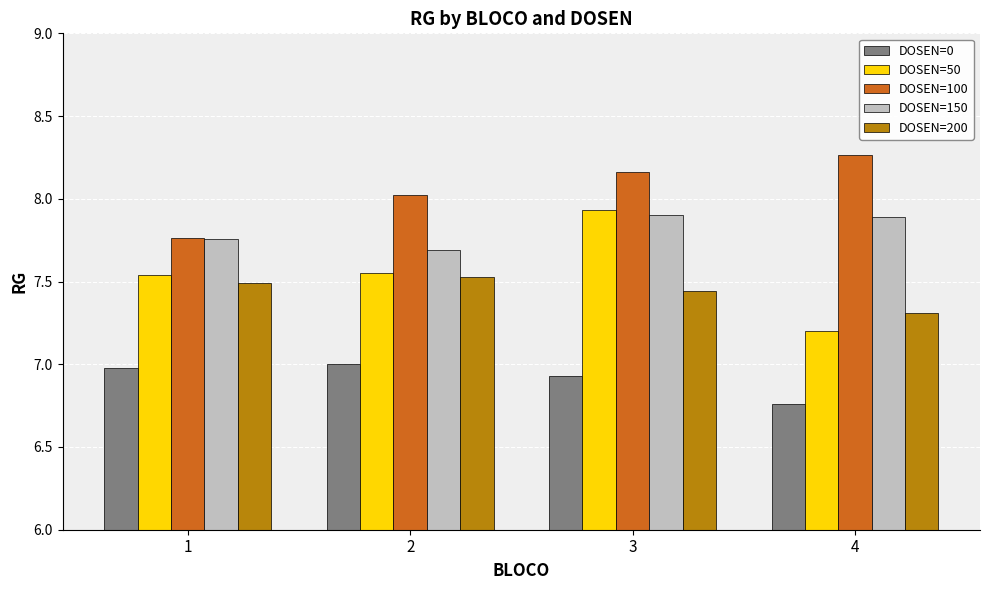

What is the total value across all series at 4?

37.4